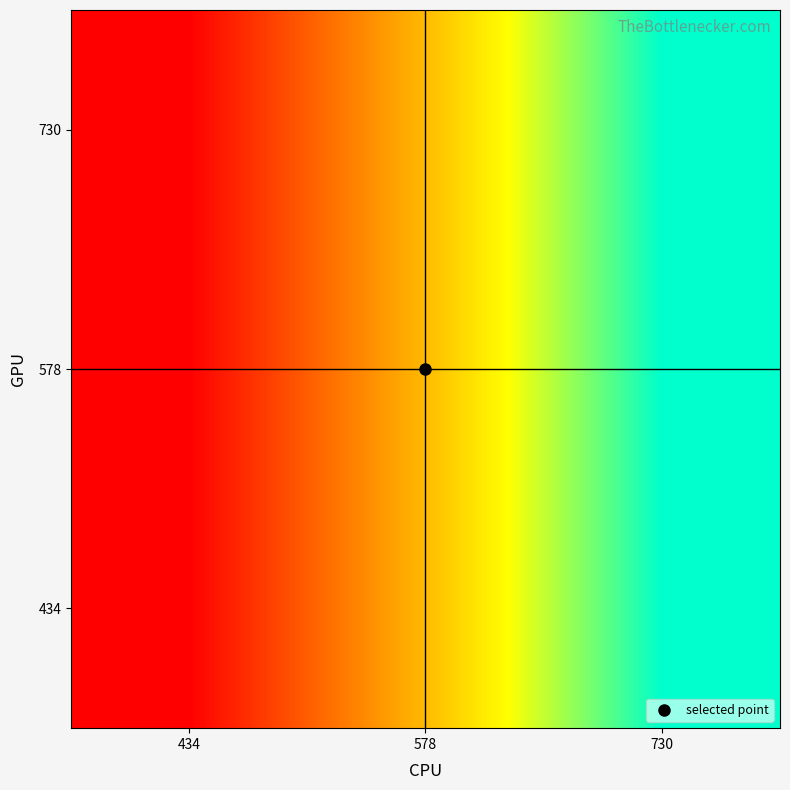

What is the minimum value shown in the chart?

434